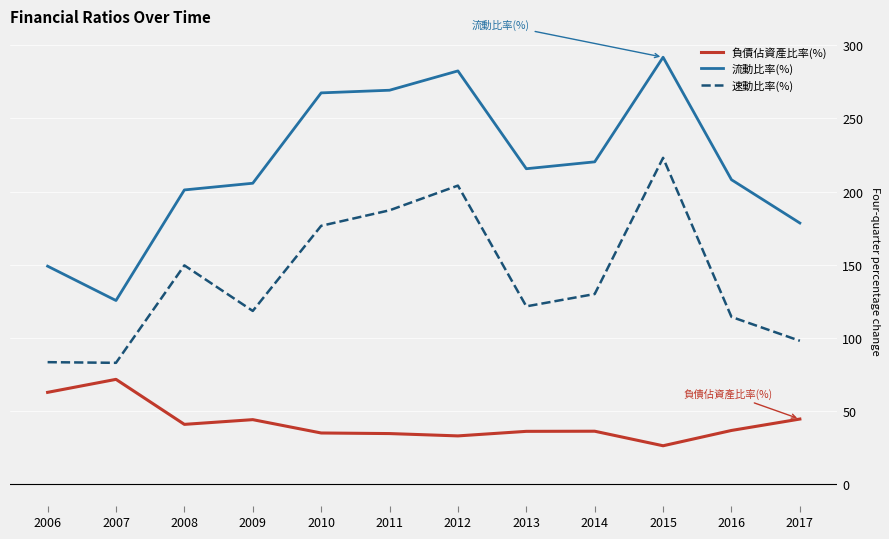

At which category does the chart reach its minimum across all series?

2015